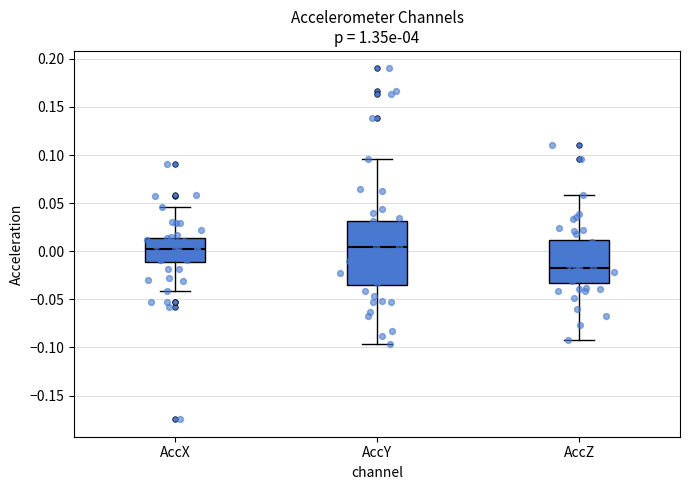

Where does the lower whisker of the box for AccX end on the y-axis? The values are not printed on the chart, so give them approximately, as read against the axis.

-0.040